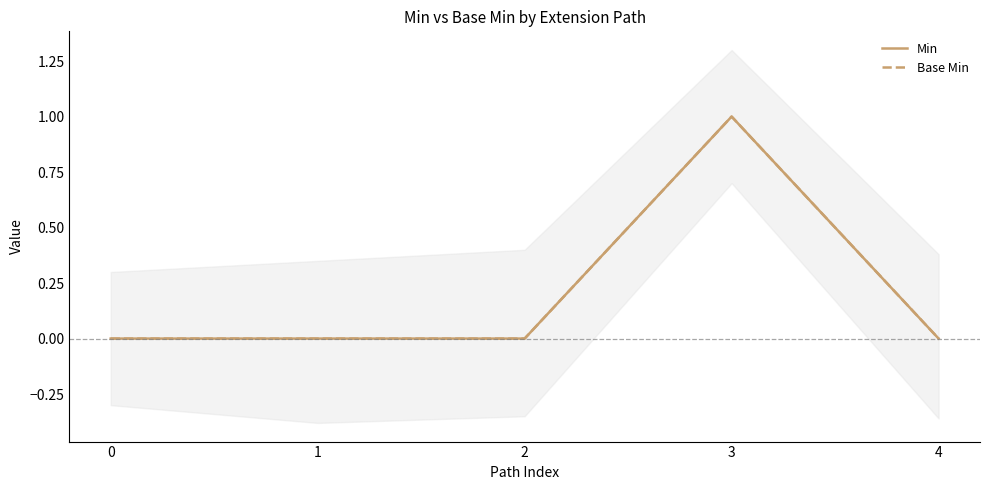

Reading left to right, what are all the values shown in this chart?

Min: 0	0	0	1	0
Base Min: 0	0	0	1	0